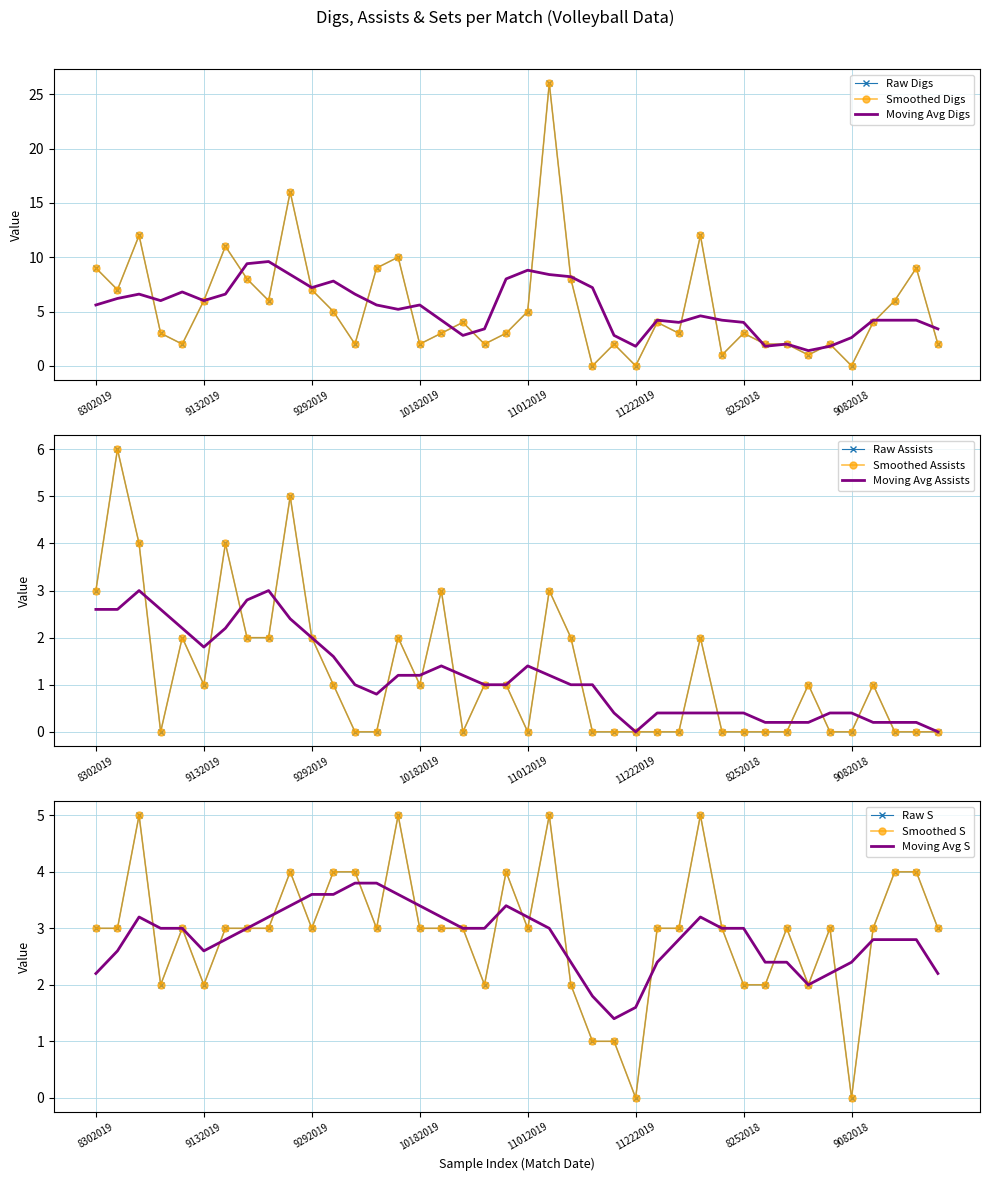

Reading right to left, list all the values displayed in this chart.

Digs: 2	9	6	4	0	2	1	2	2	3	1	12	3	4	0	2	0	8	26	5	3	2	4	3	2	10	9	2	5	7	16	6	8	11	6	2	3	12	7	9
Assists: 0	0	0	1	0	0	1	0	0	0	0	2	0	0	0	0	0	2	3	0	1	1	0	3	1	2	0	0	1	2	5	2	2	4	1	2	0	4	6	3
S: 3	4	4	3	0	3	2	3	2	2	3	5	3	3	0	1	1	2	5	3	4	2	3	3	3	5	3	4	4	3	4	3	3	3	2	3	2	5	3	3